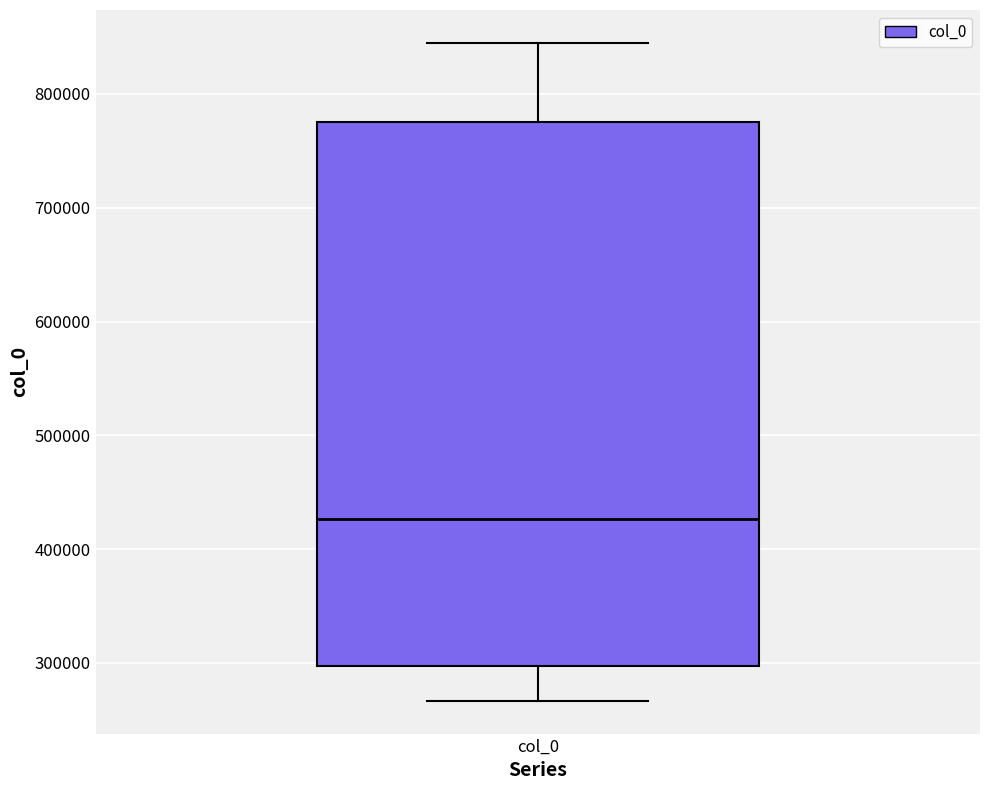

Transcribe this box plot: give where the median line is, the range the box spans, and where the two whiskers end, as read against the y-axis. The values are not printed on the chart, so give them approximately, as read against the axis.

median 430000, box 300000 to 780000, whiskers 270000 to 840000